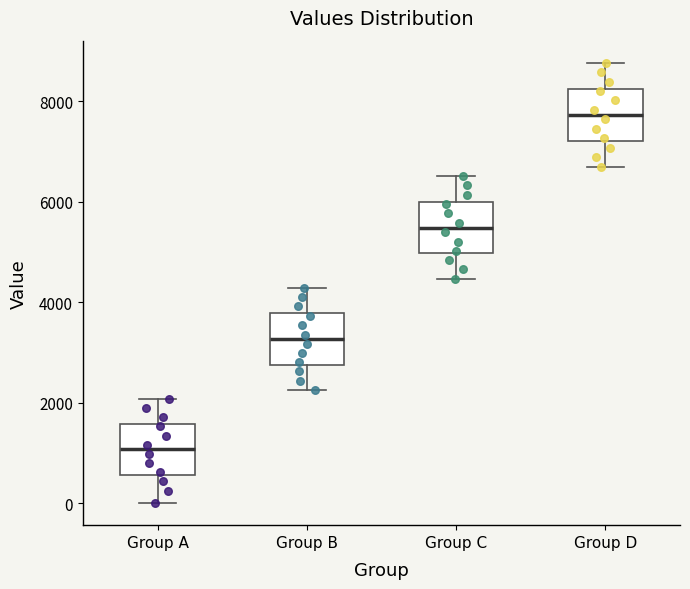

Where is the upper edge of the box for Group B on the y-axis? The values are not printed on the chart, so give them approximately, as read against the axis.

3800